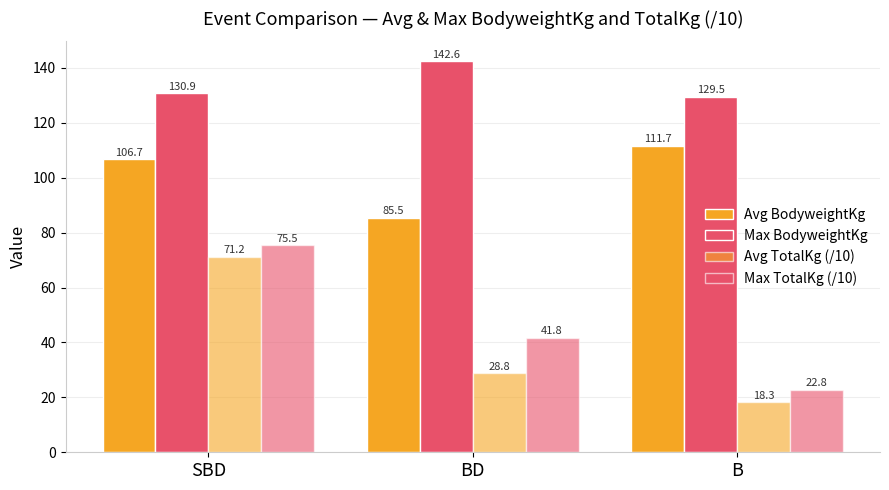

How many bars are there in each group?

4